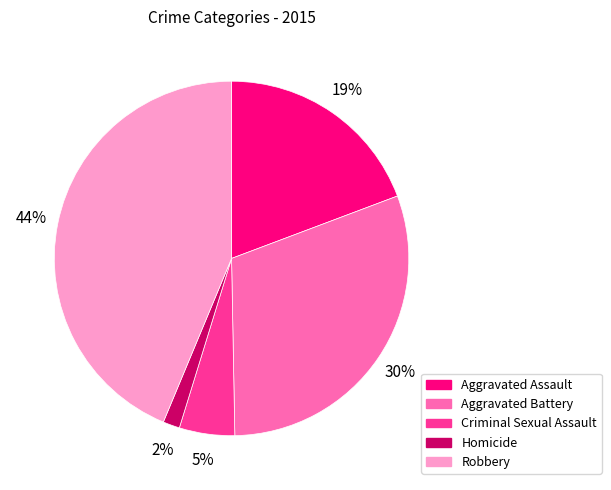

Is the sum of Homicide and Robbery greater than half?

No